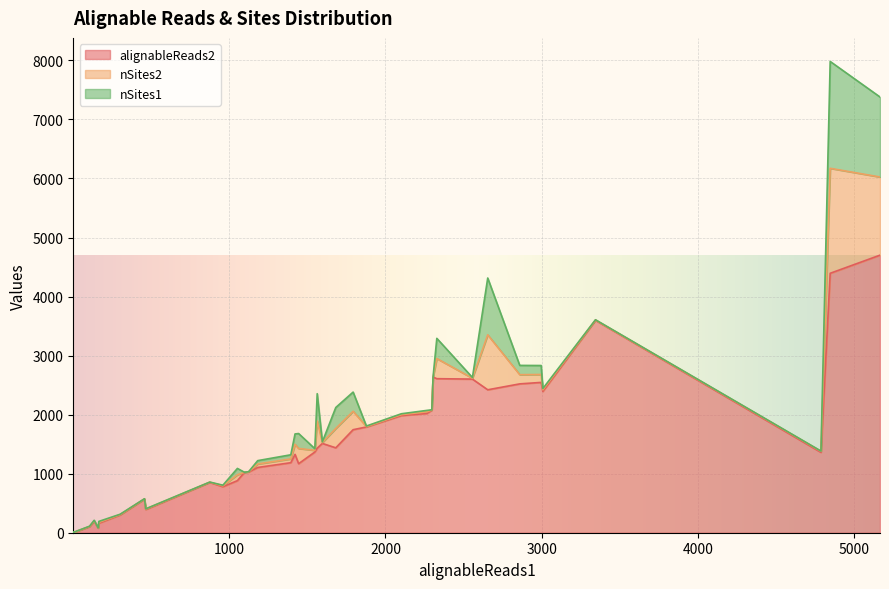

The alignableReads2 series shows 3622 at 39. True or false?

False